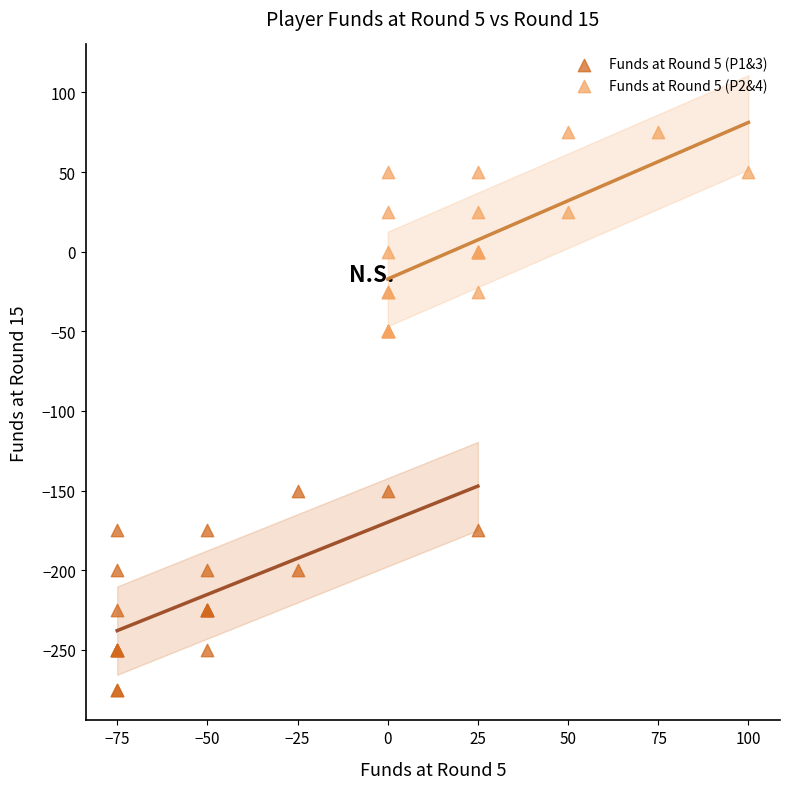

Which series reaches the maximum Y coordinate?

Funds at Round 5 (P2&4)